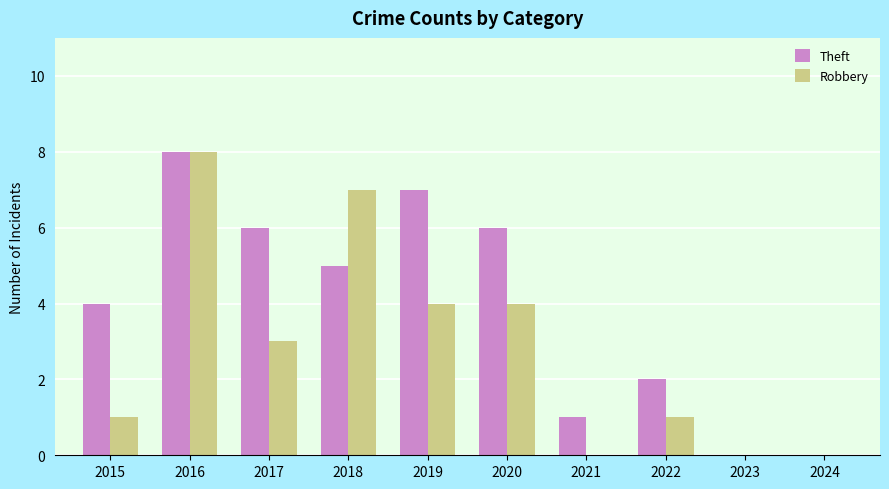

How many data points does each series have?

10